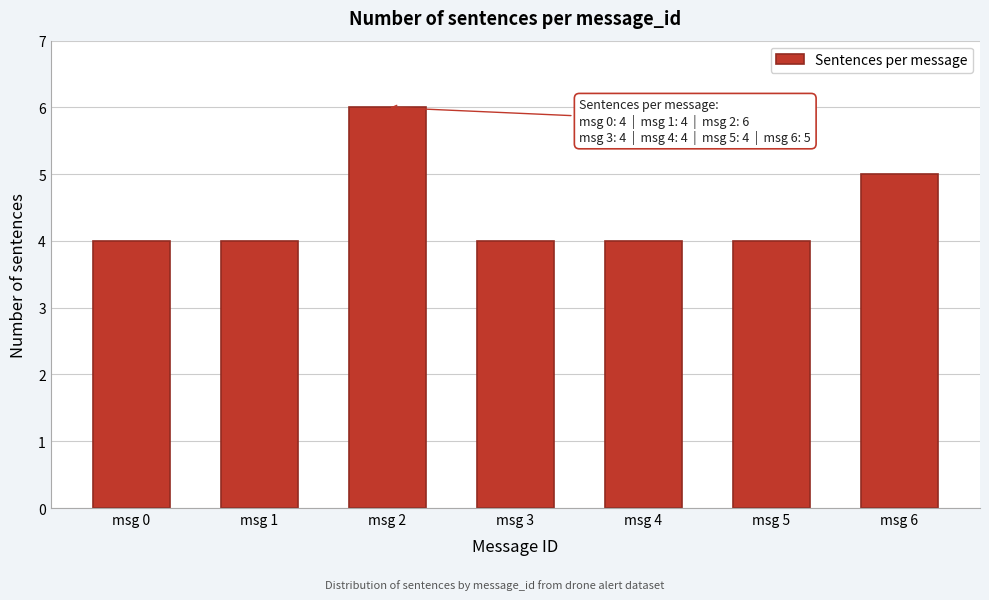

Reading right to left, transcribe all the data shown in this chart.

5	4	4	4	6	4	4